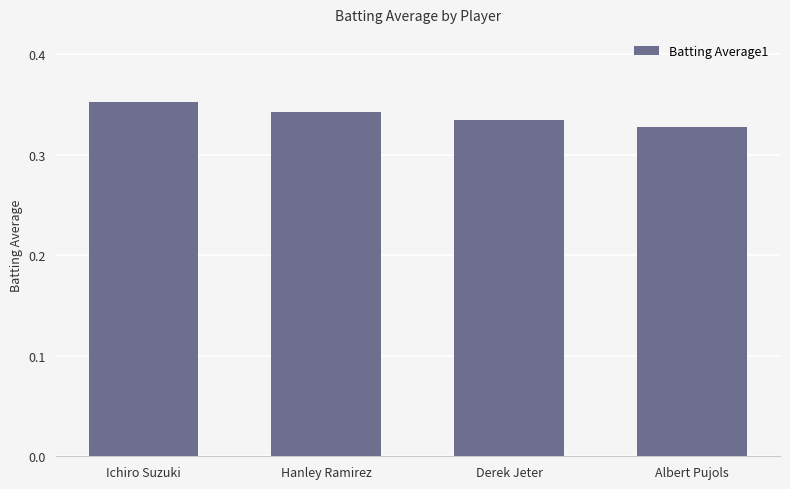

Does the chart contain any negative values?

No